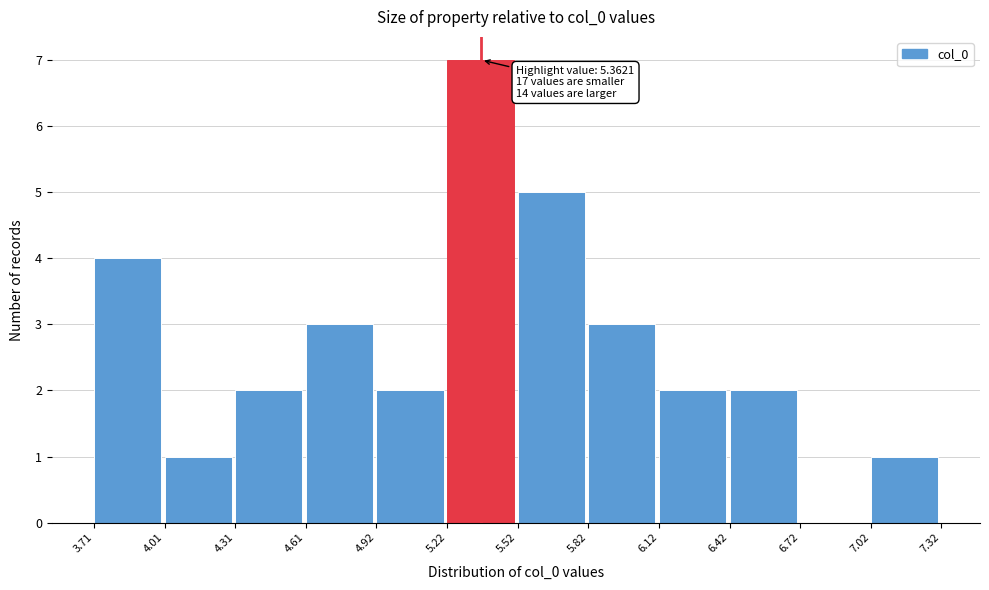

Which range on the x-axis has the tallest bar?

5.22 to 5.52